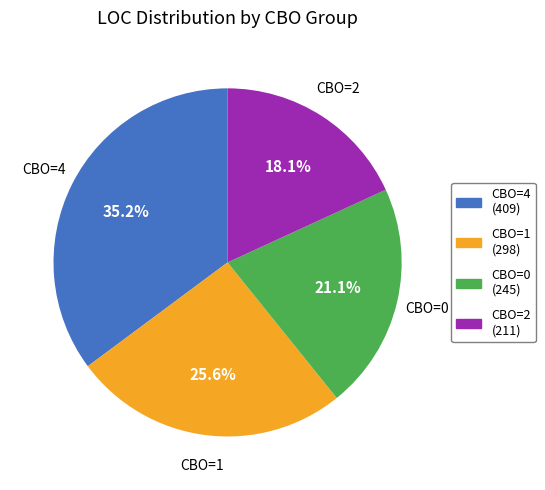

Does any single category account for the majority?

No